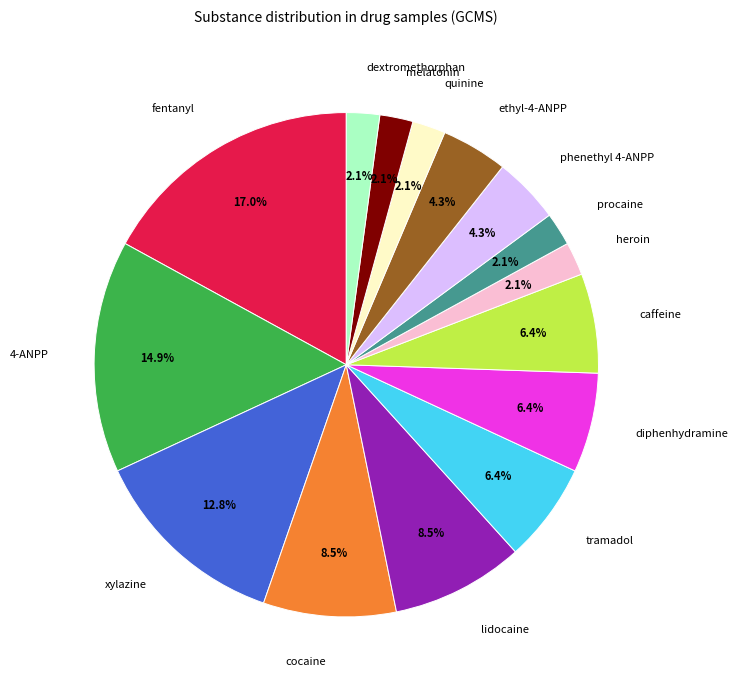

What portion of the pie excludes lidocaine?

91.5%